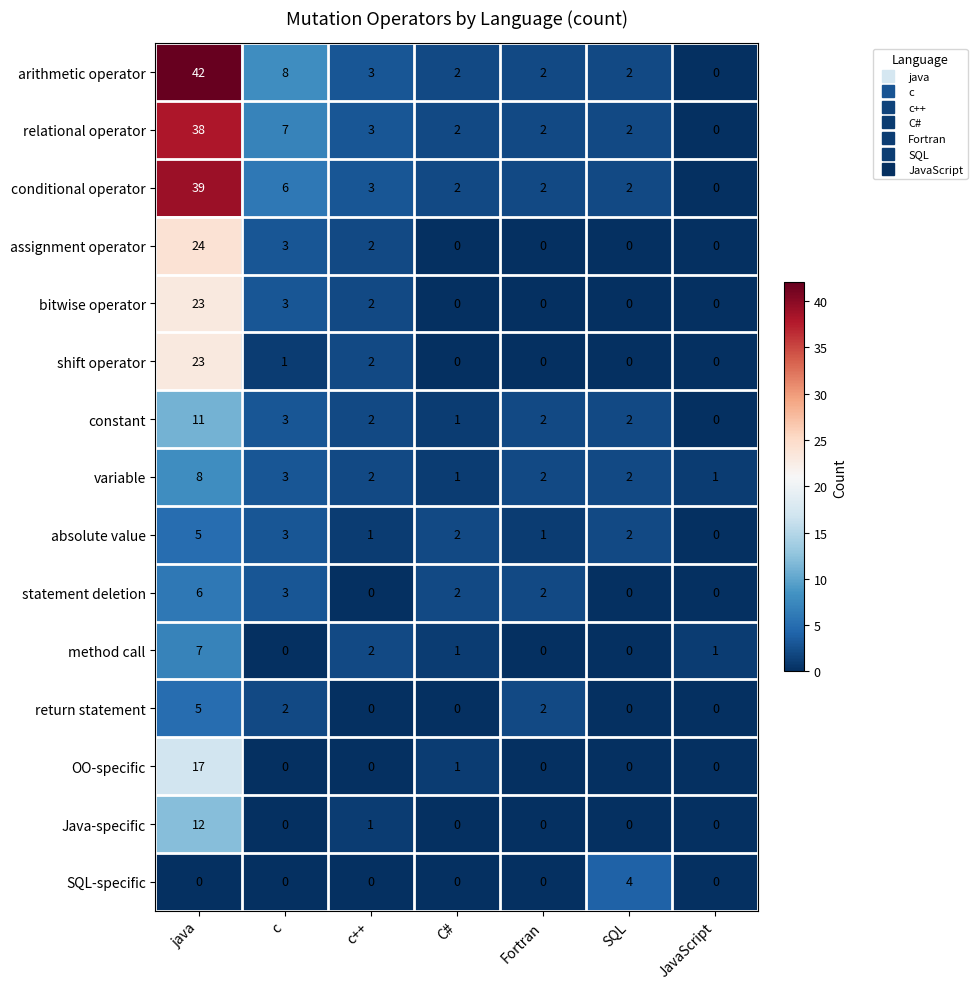

What is the difference between the second highest and minimum values in the arithmetic operator series?

8